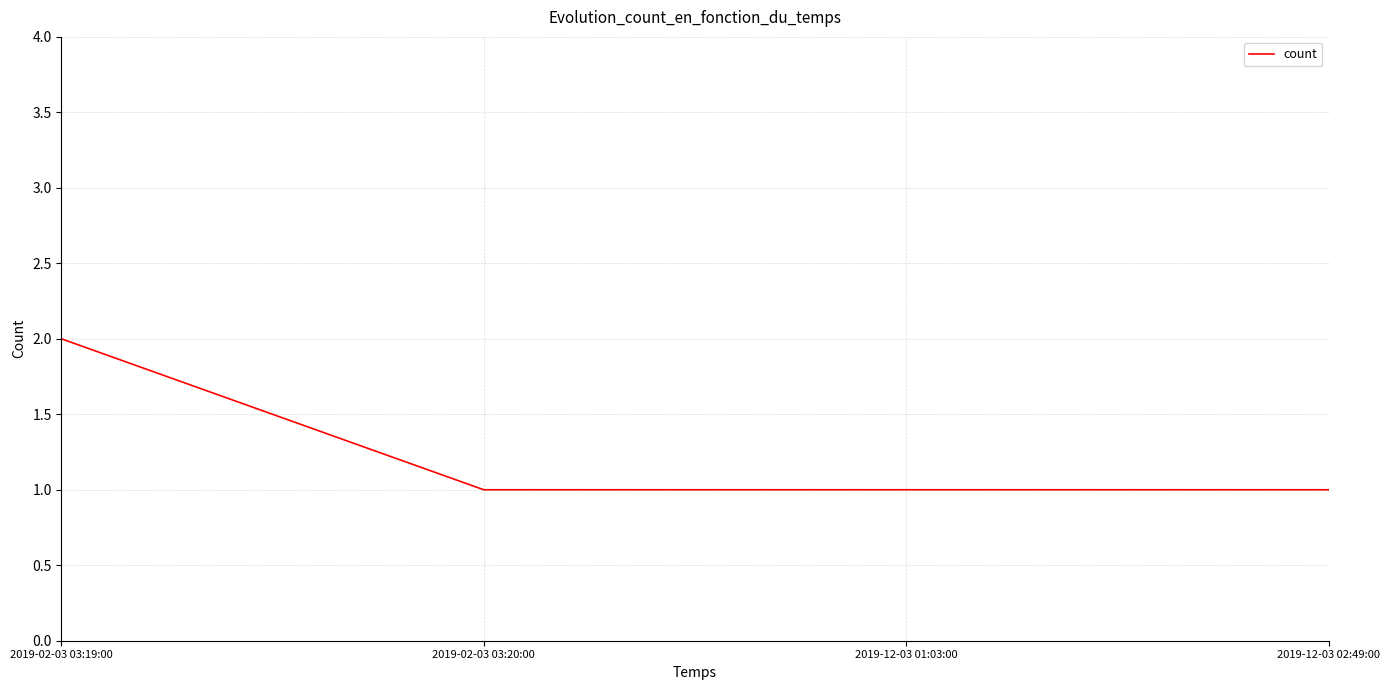

True or false: the data shows 1 at 2019-02-03 03:20:00.

True